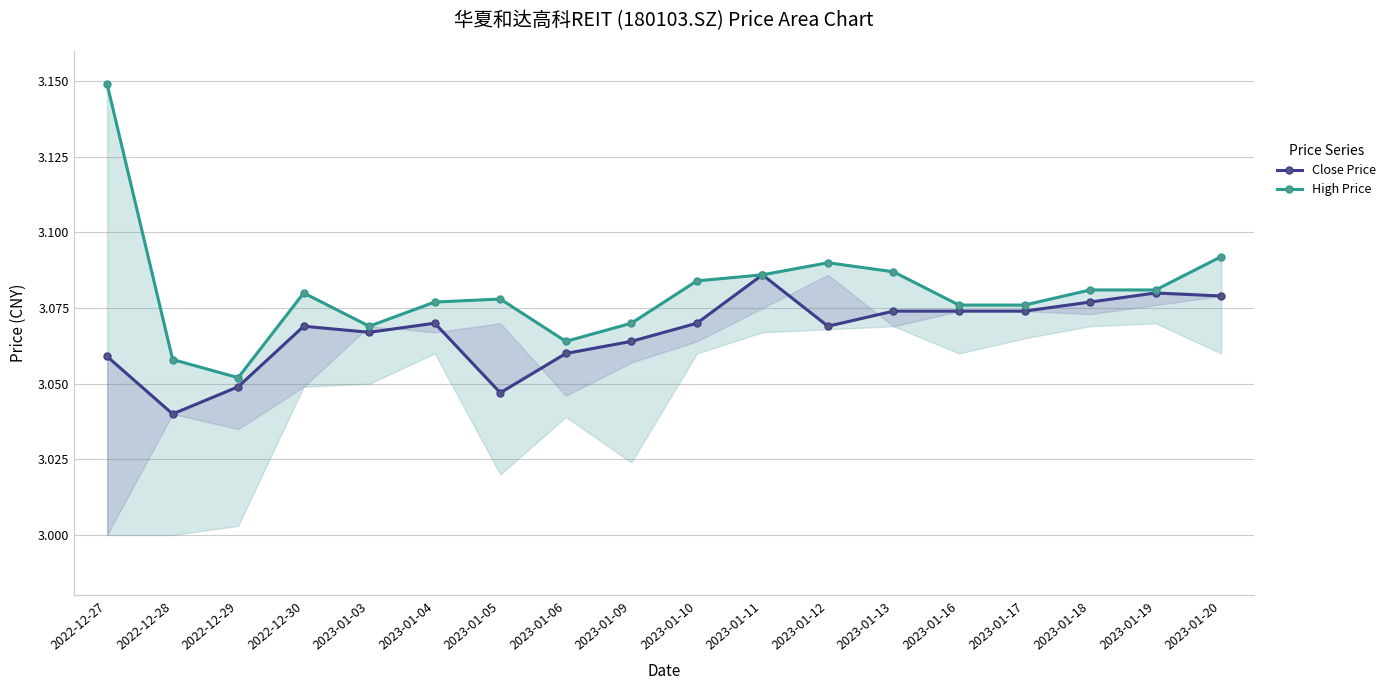

The High Price series shows 3.1 at 2023-01-17. True or false?

True